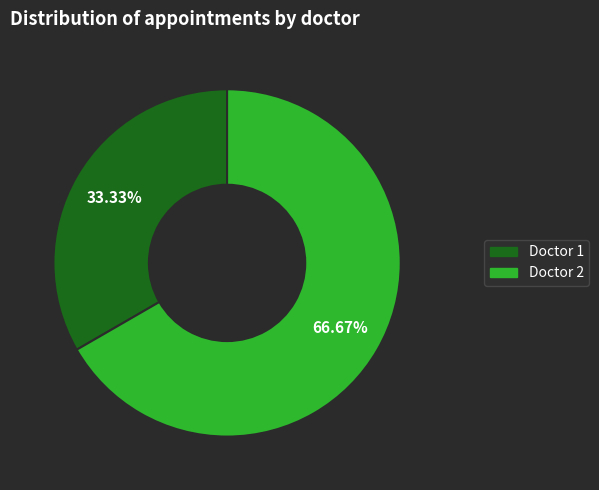

Does any single category account for the majority?

Yes